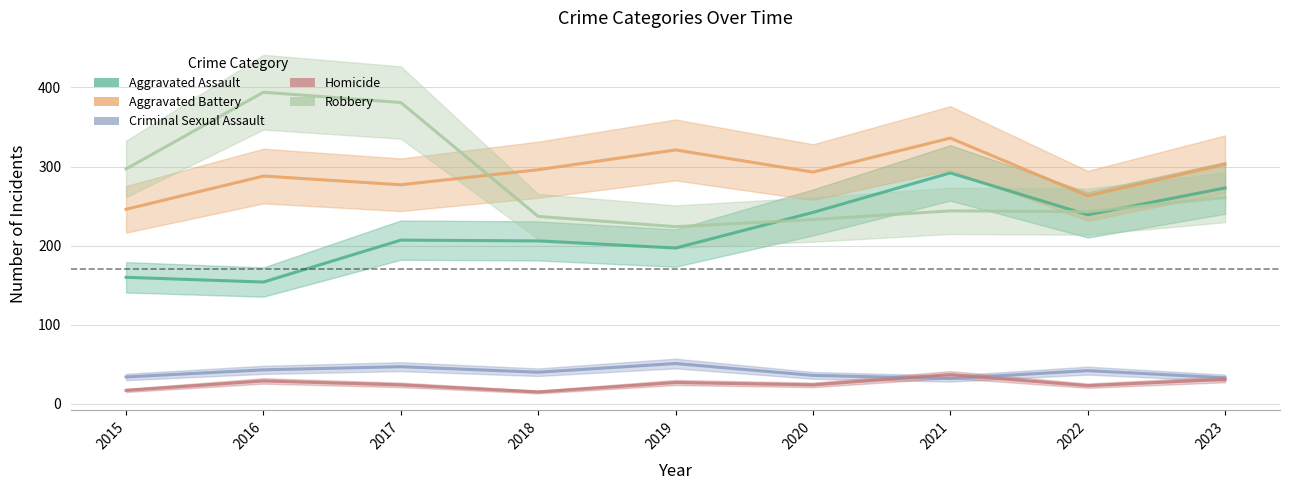

What is the value of the Homicide point at the 4th from the left?

15